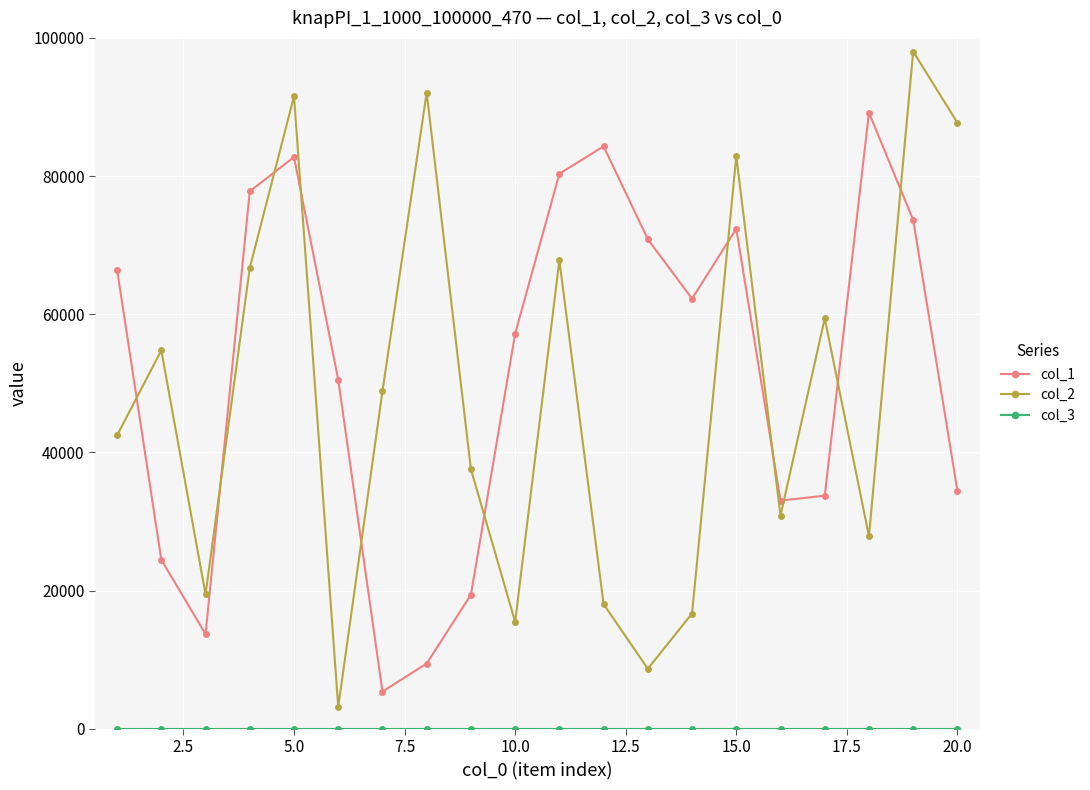

Which series has the largest range (max minus min)?

col_2